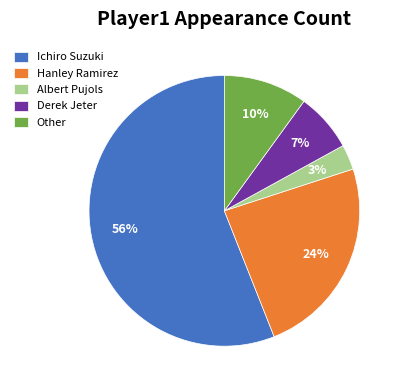

Does Ichiro Suzuki represent more than half of the total?

Yes